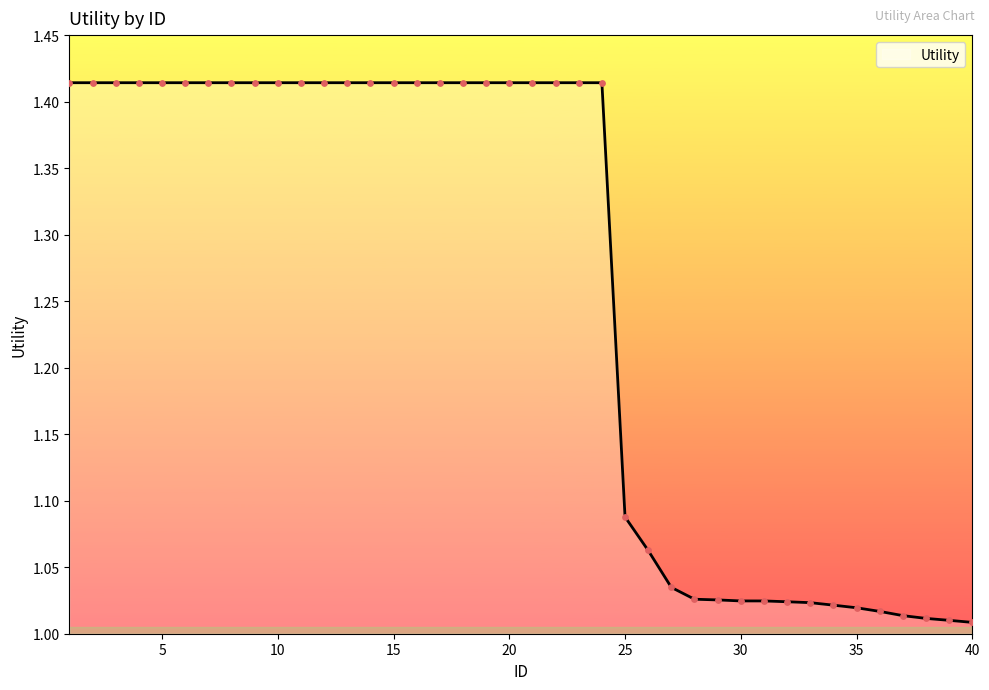

What is the difference between the maximum and minimum values?

0.4